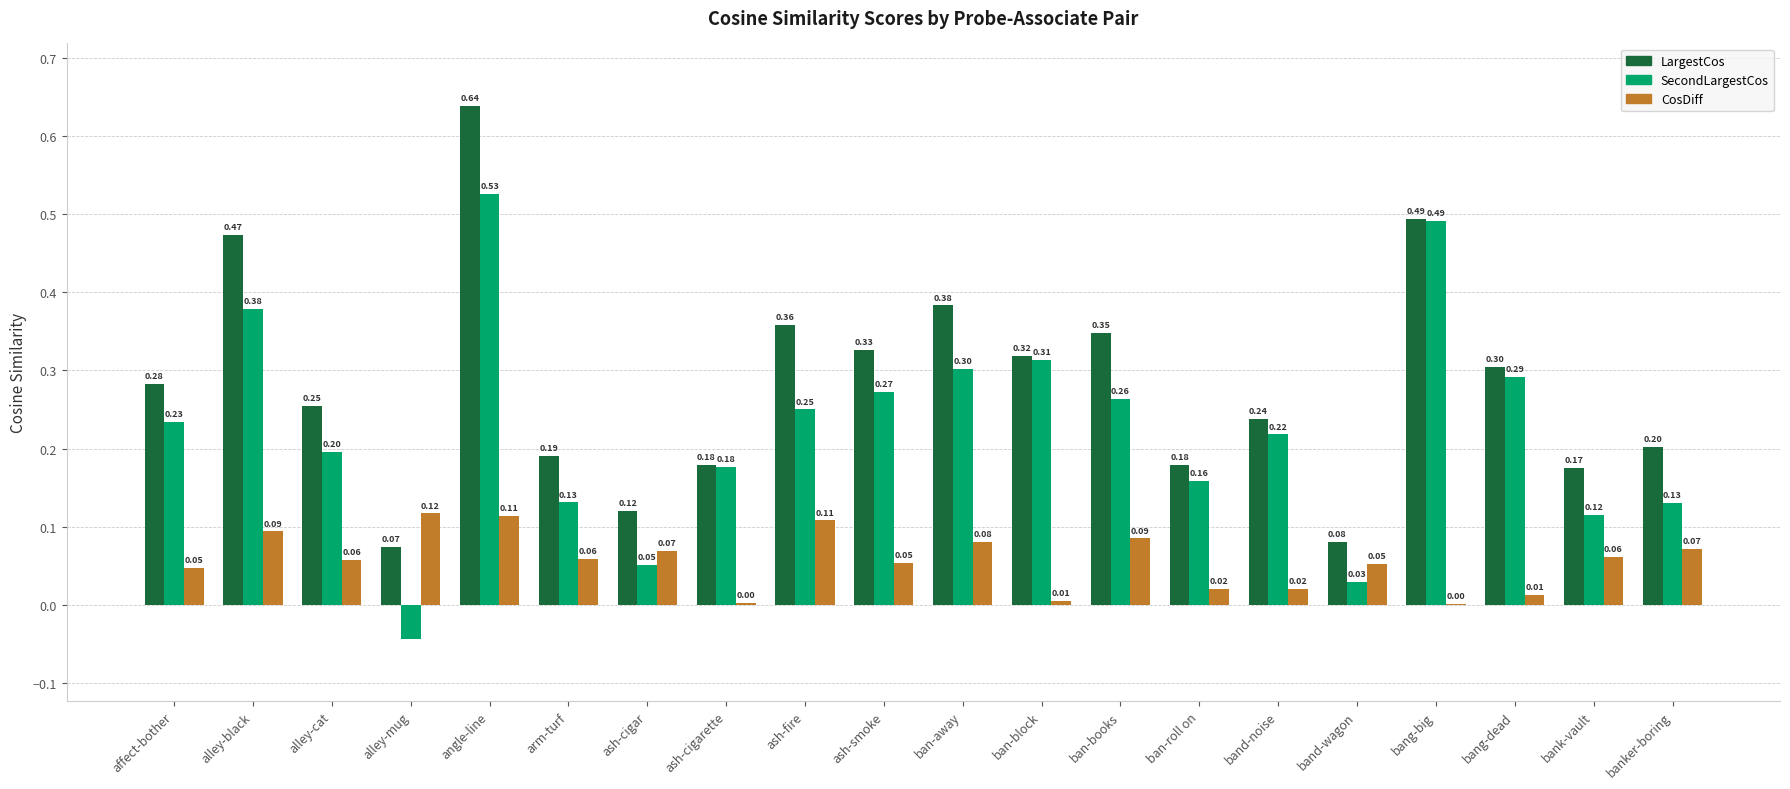

What is the sum of all SecondLargestCos values?

4.5